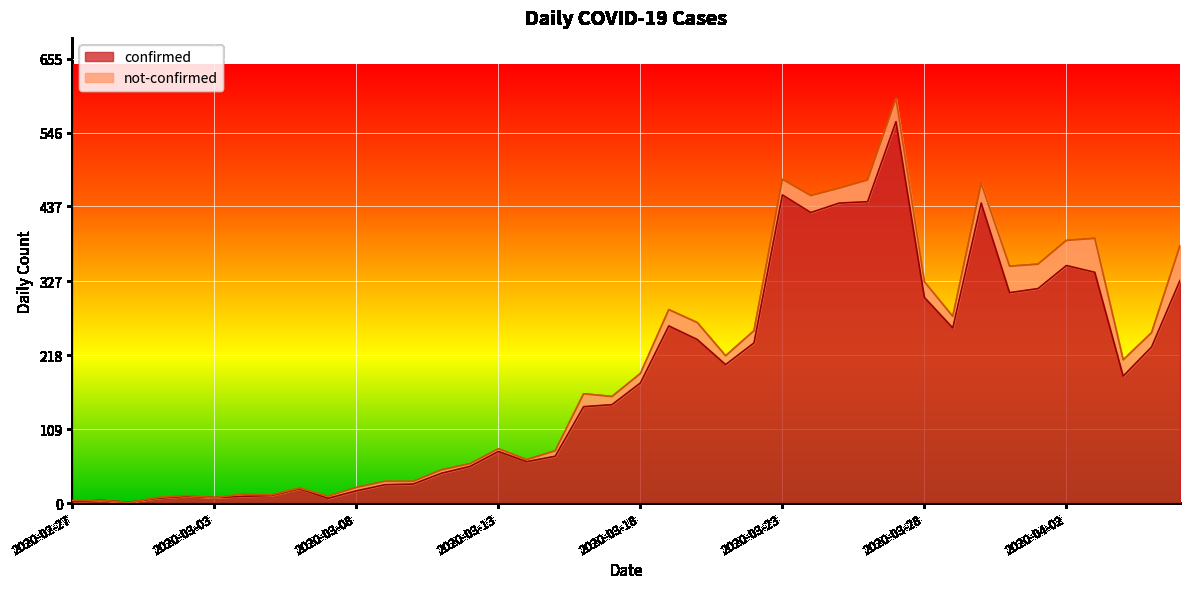

At which label does the data first exceed 177?

2020-03-19